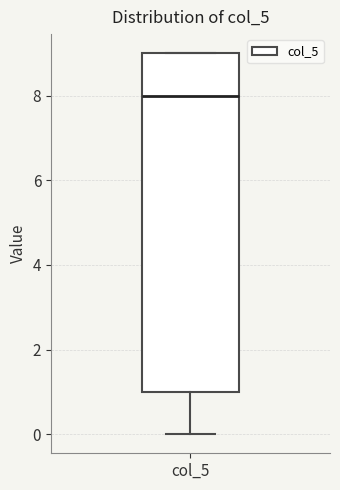

Transcribe this box plot: give where the median line is, the range the box spans, and where the two whiskers end, as read against the y-axis. The values are not printed on the chart, so give them approximately, as read against the axis.

median 8, box 1 to 9, whiskers 0 to 9